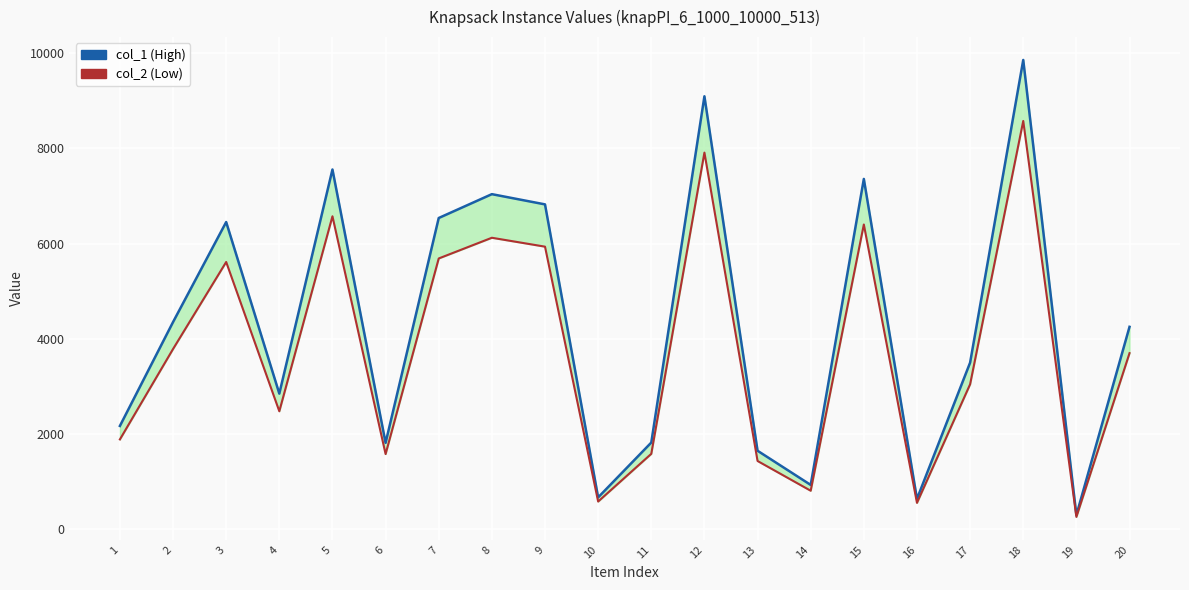

True or false: col_2 (Low) and col_1 (High) cross at least once.

False